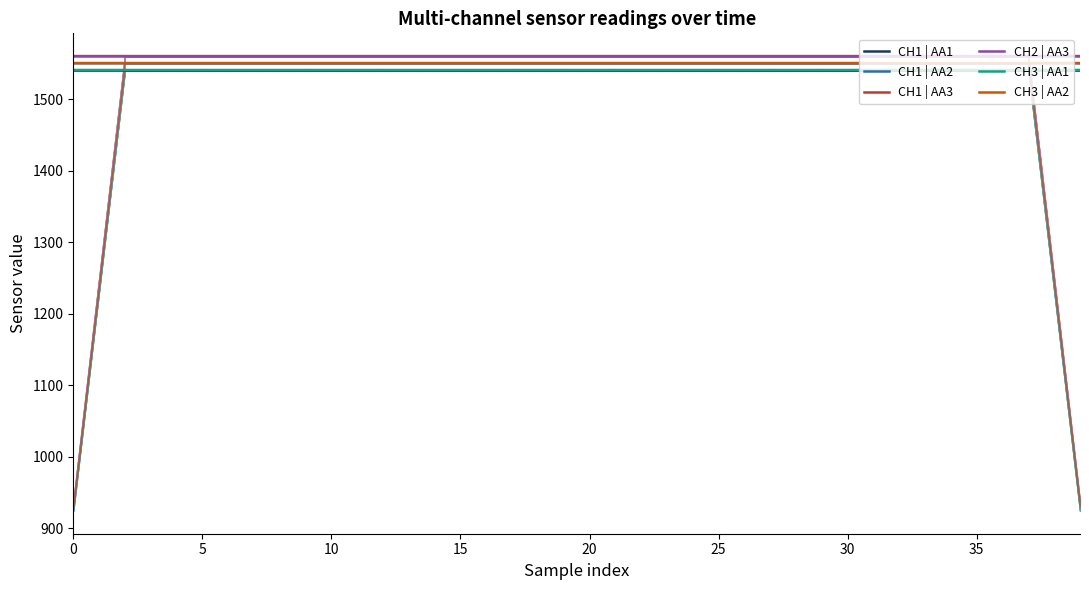

What is the sum of the CH2 | AA3 values at 26 and 11?

3120.3